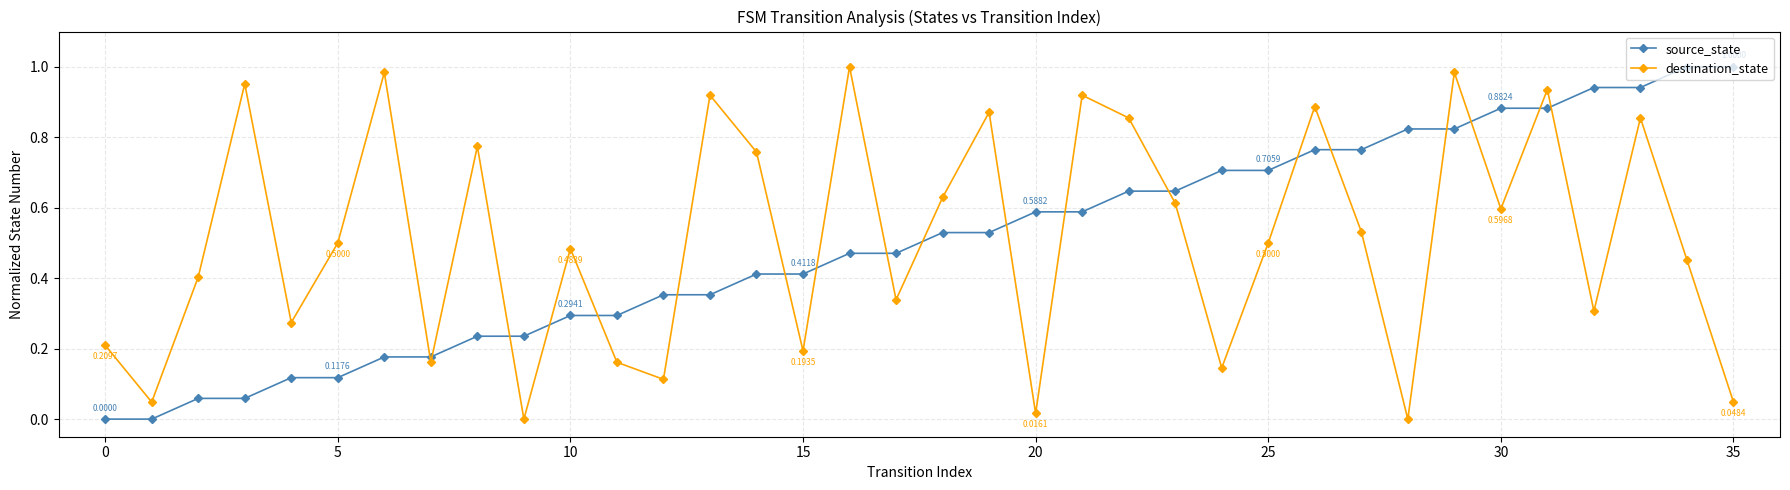

True or false: destination_state has more than 2 interior local peaks.

True